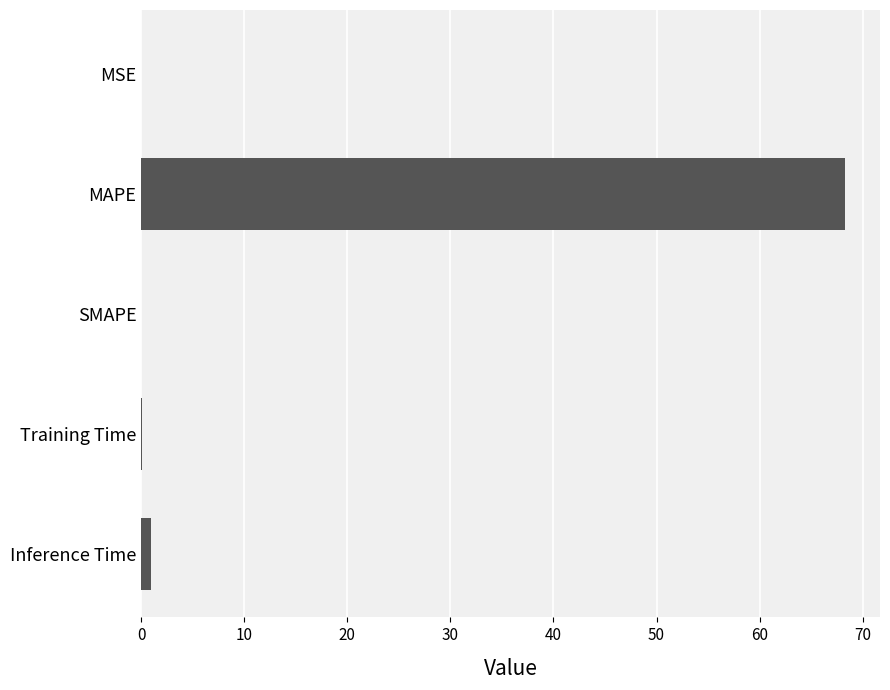

The value at SMAPE is 45.9. True or false?

False